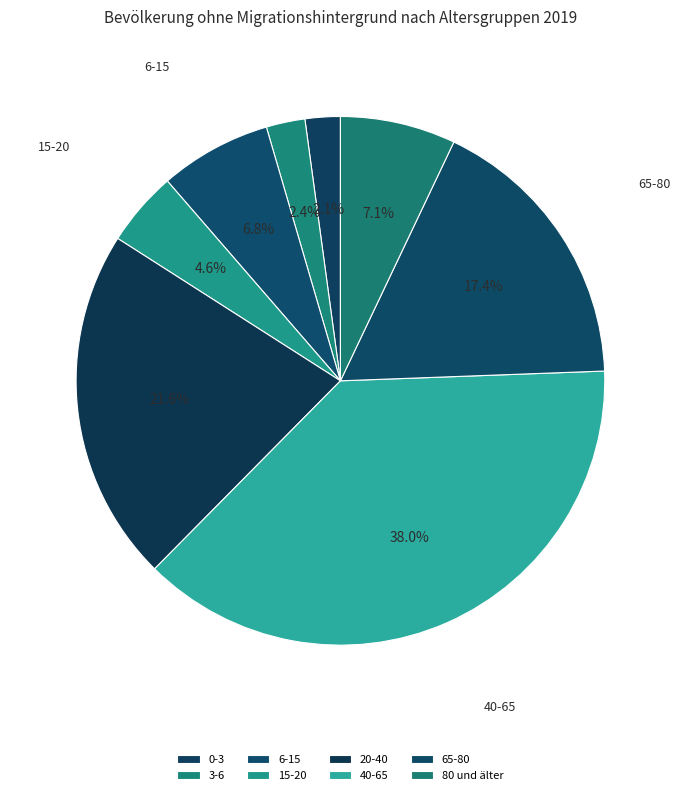

Is there a majority slice in this chart?

No